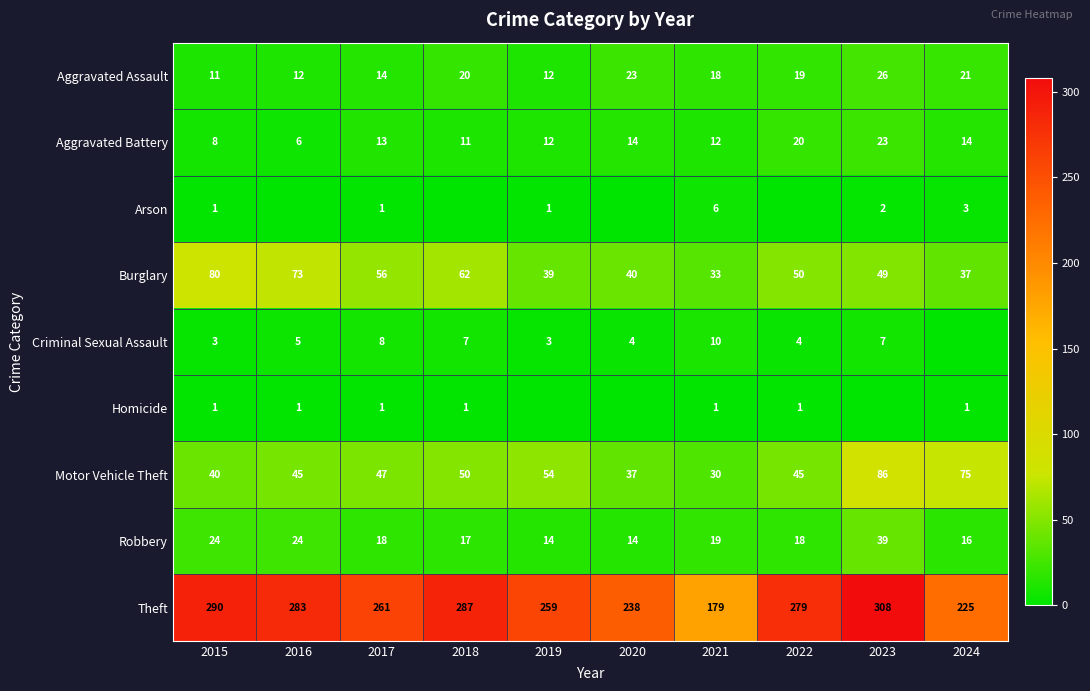

At which label is Aggravated Assault closest to 18?

2021